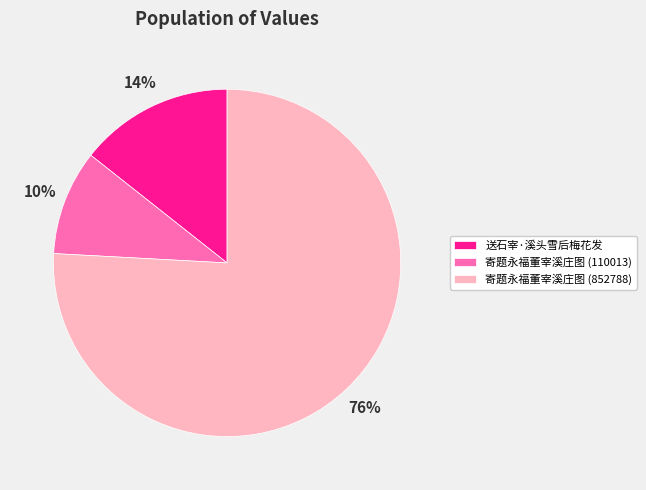

To the nearest percent, what is the average slice percentage?

33%